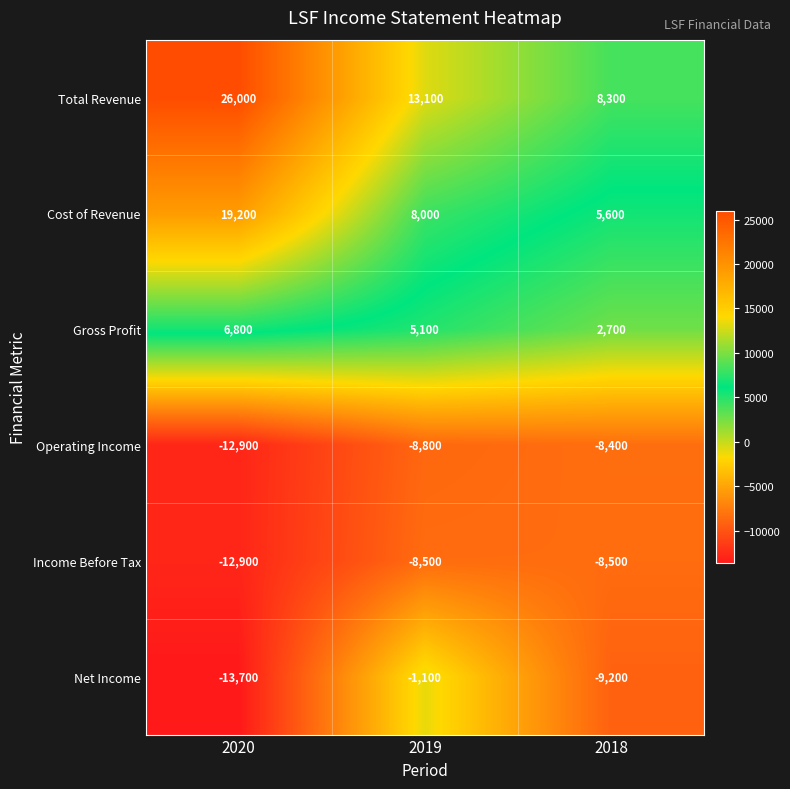

At how many categories does at least one series exceed 7657?

3